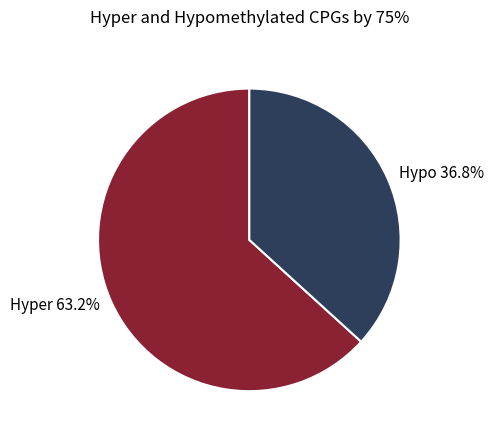

Rank the categories by value from lowest to highest.

Hypo 36.8%, Hyper 63.2%